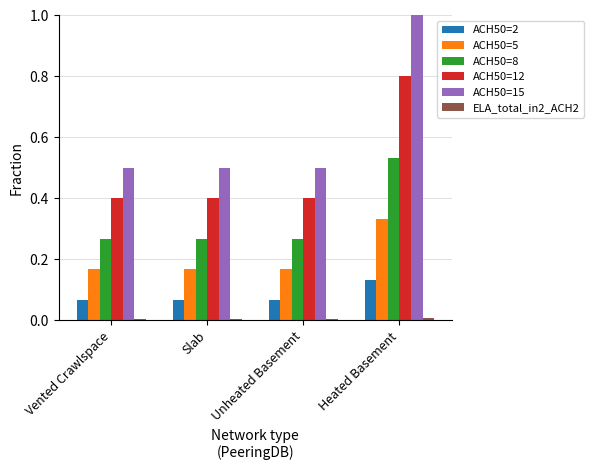

The ACH50=8 series shows 0.4 at Unheated Basement. True or false?

False